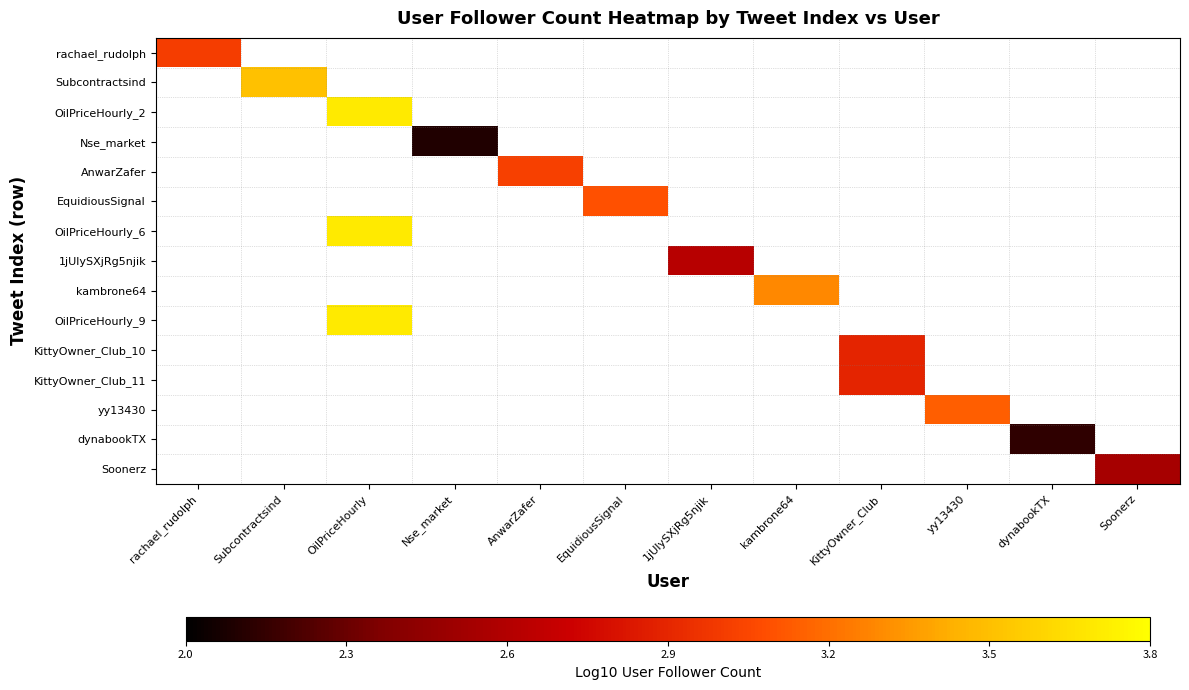

How many categories are shown in the chart?

12